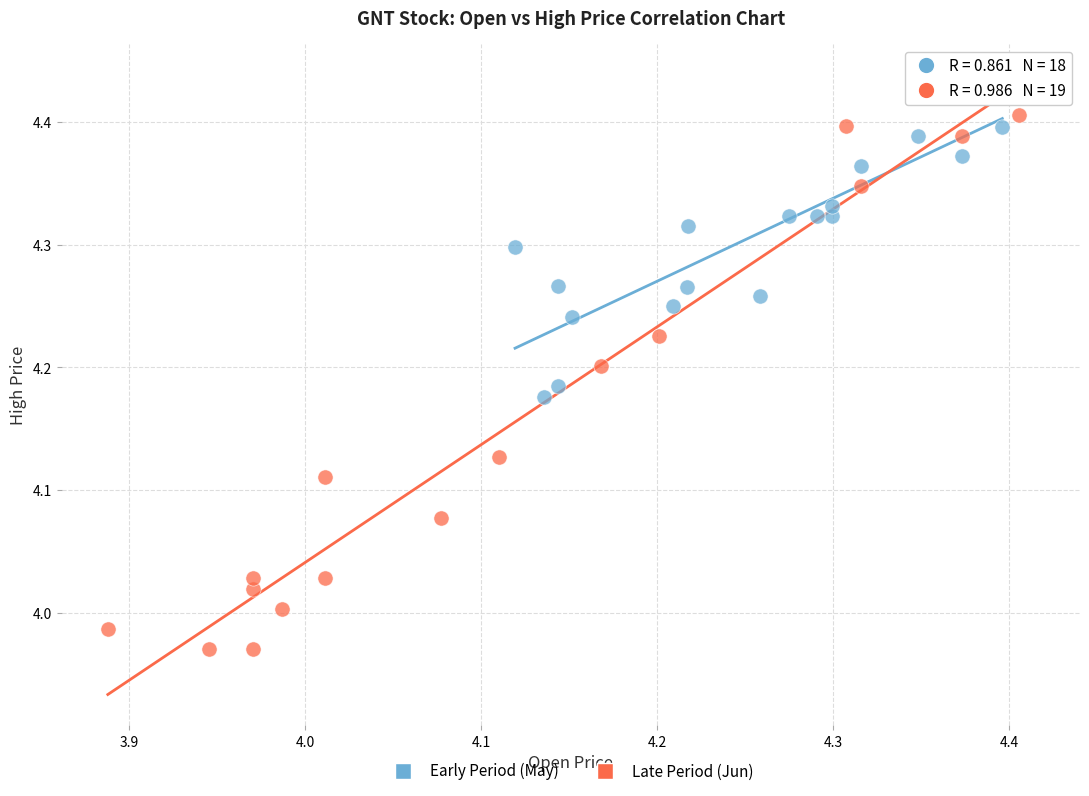

Which series has the widest spread of Y values?

Late Period (Jun)